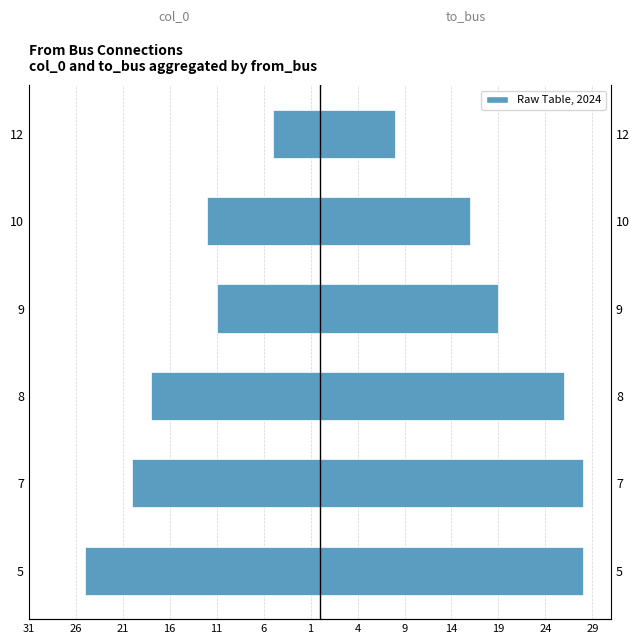

How many bars are there in total?

12